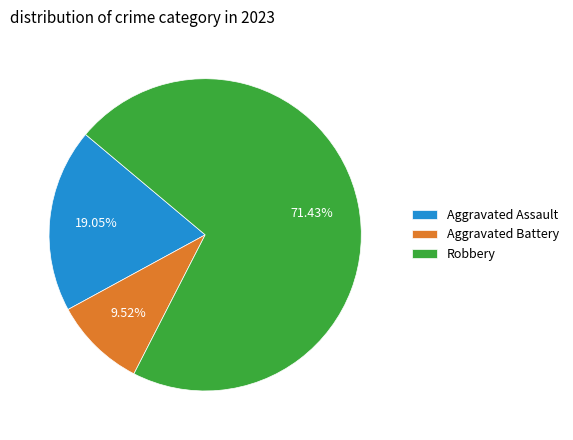

Do Robbery and Aggravated Battery together represent more than half of the pie?

Yes